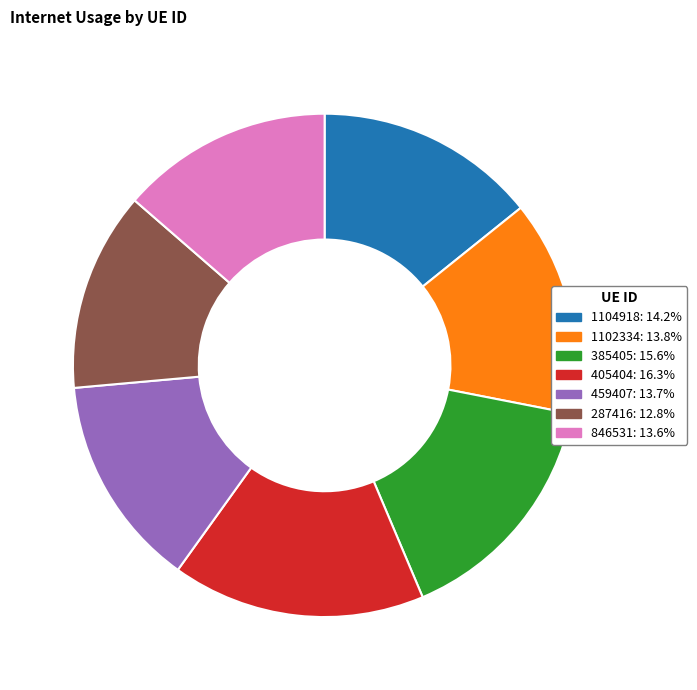

True or false: 846531 accounts for 3% of the total.

False